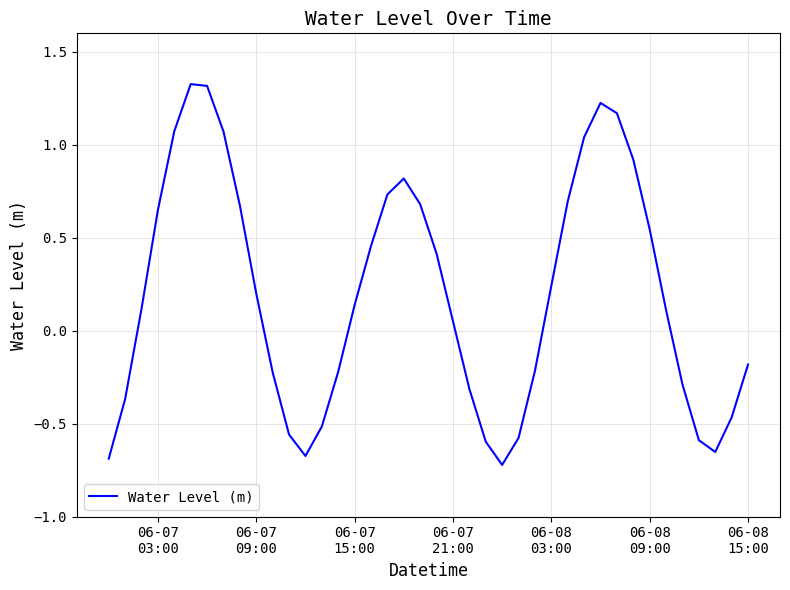

What is the difference between the second highest and second lowest values?

2.0